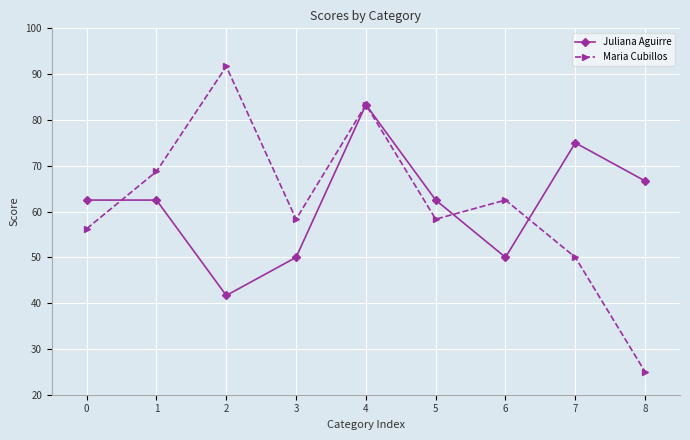

What is the total value across all series at 8?

91.7